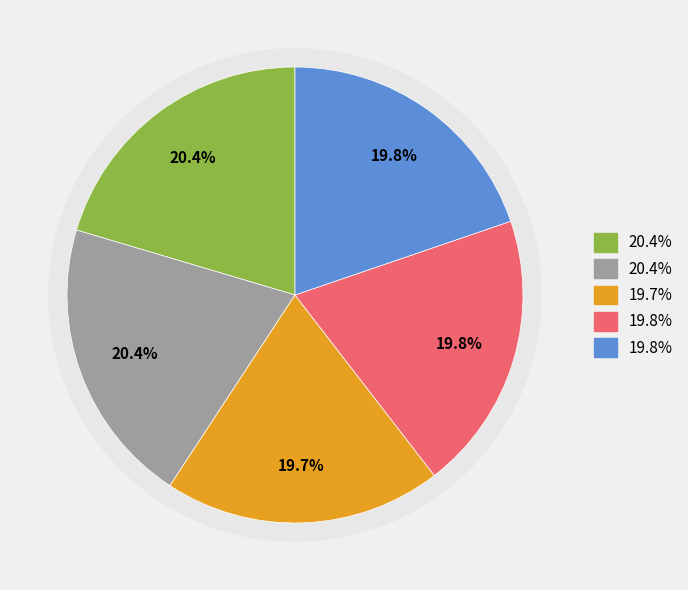

Does Rank 0 represent more than half of the total?

No